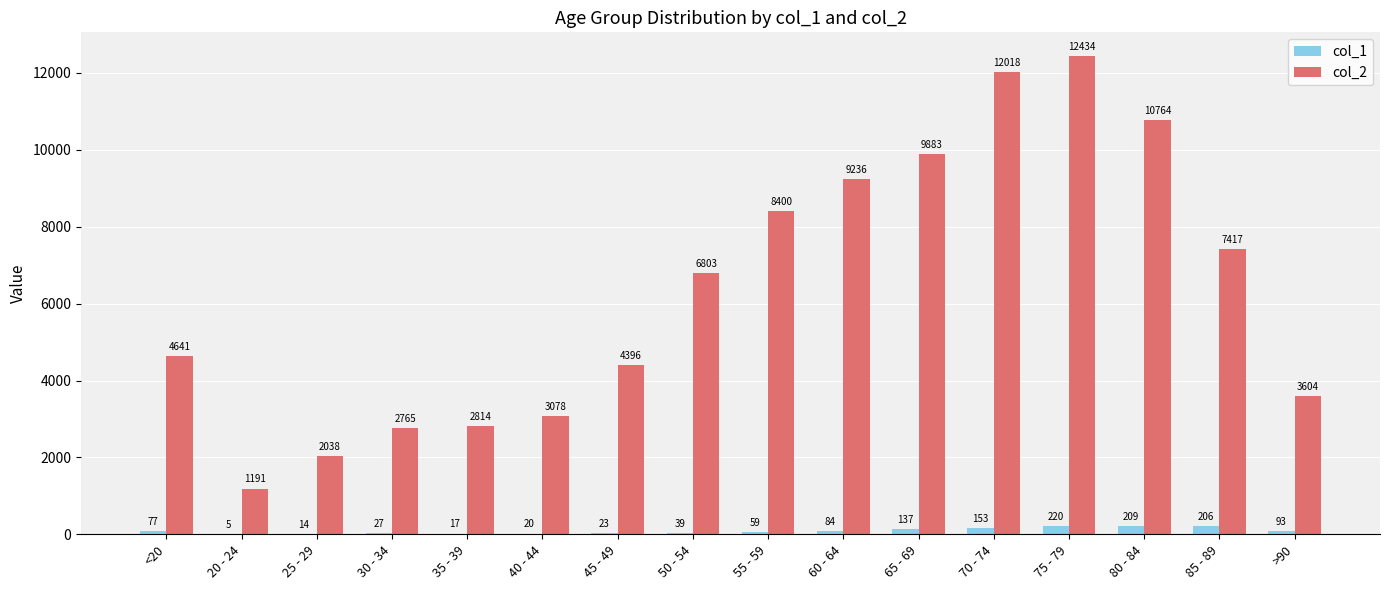

What is the total value across all series at 70 - 74?

12171